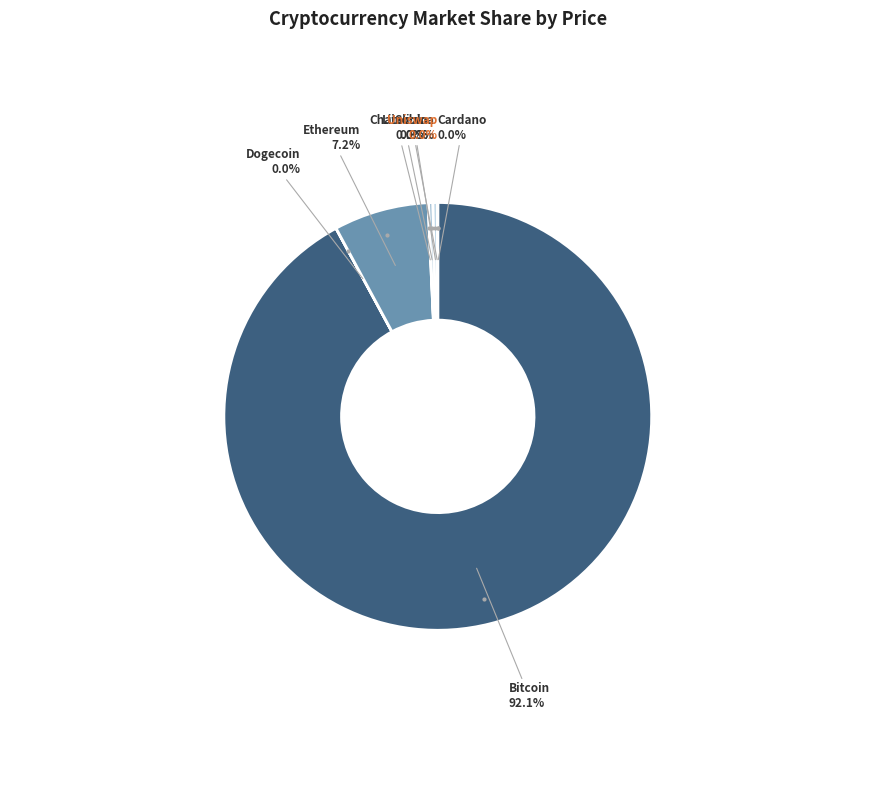

Does any single category account for the majority?

Yes